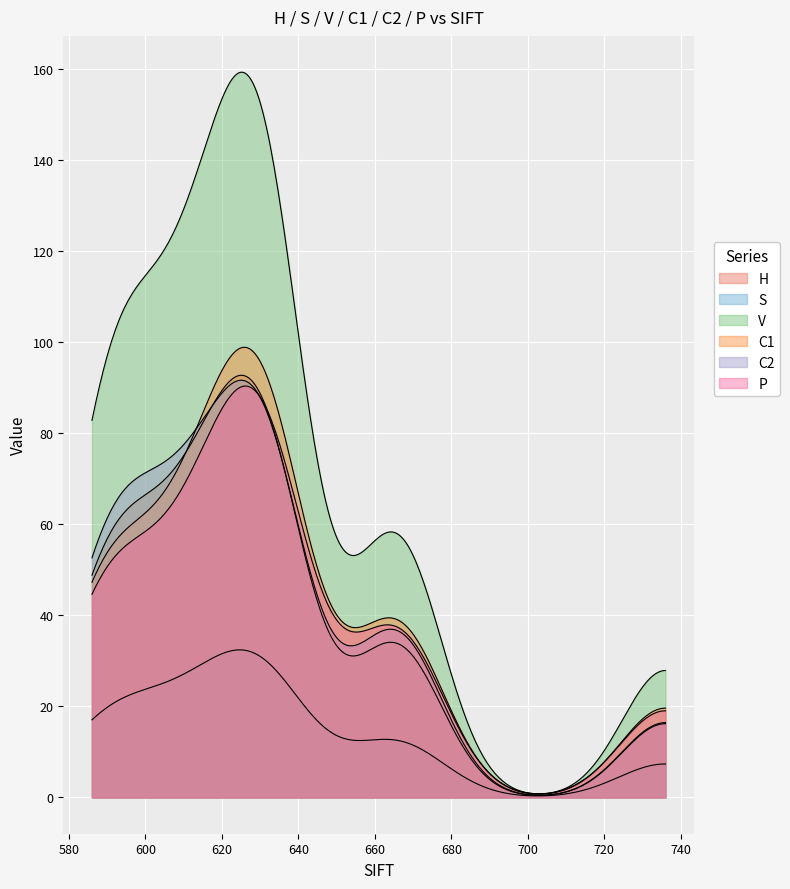

How many lines are shown in the chart?

6